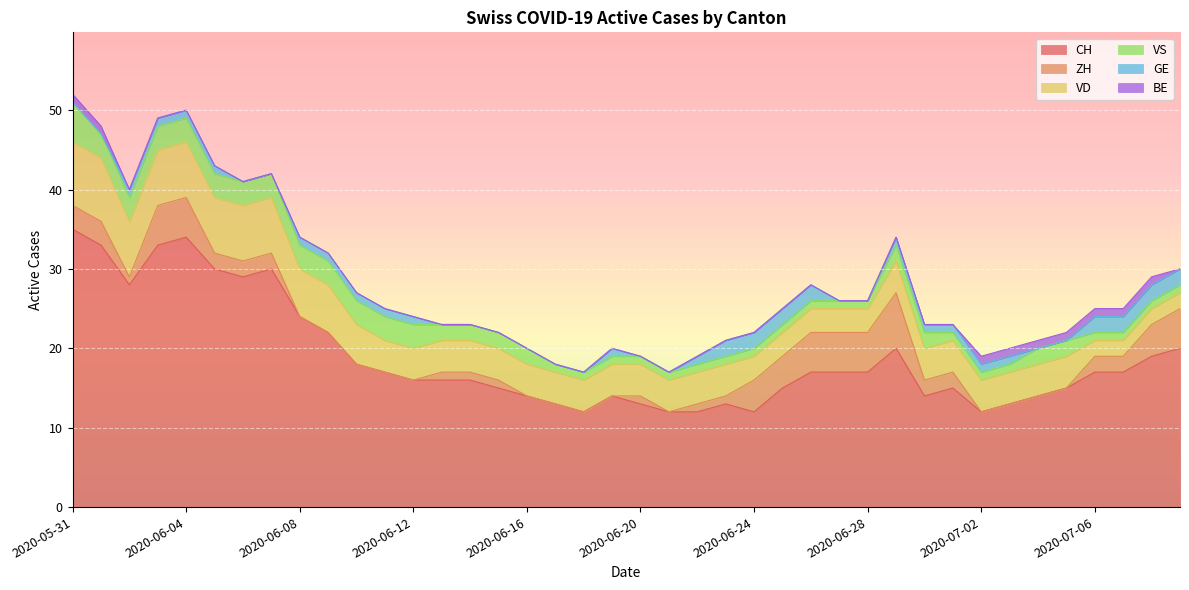

What is the label of the 37th point from the right?

2020-06-03